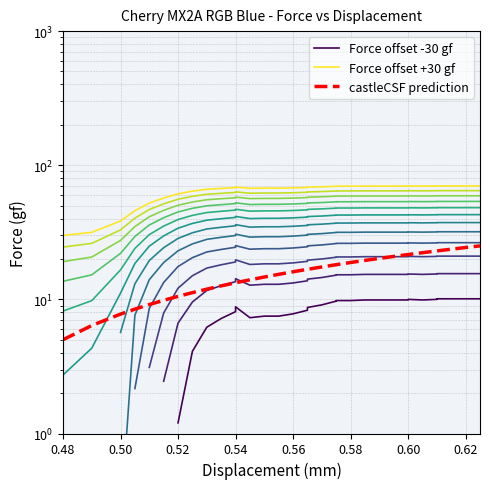

What is the value of the Mod Dis point at the 11th from the left?

13.3